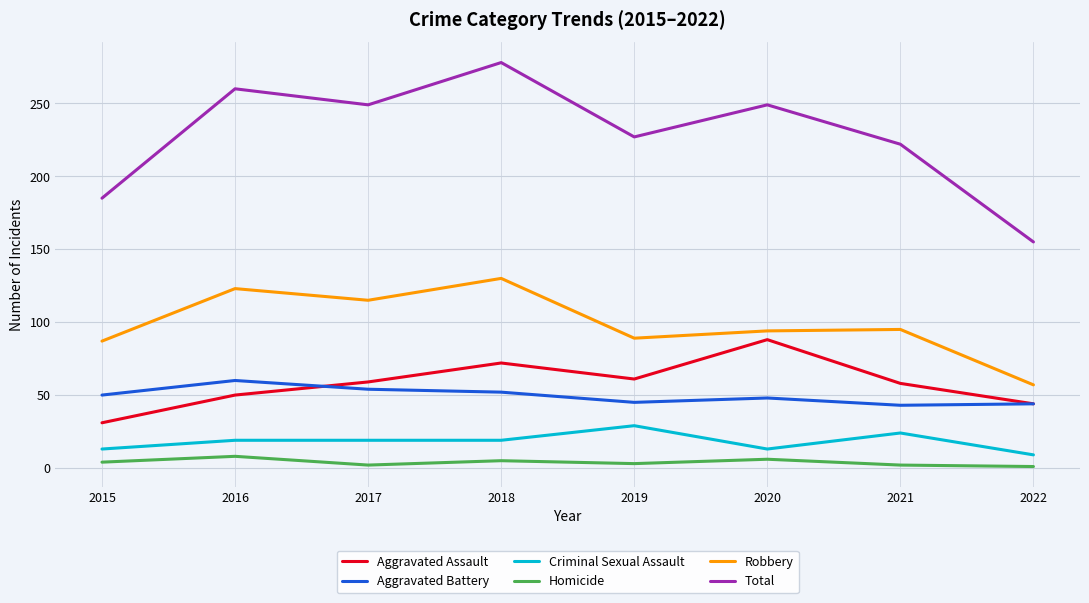

At which category does Aggravated Assault reach its first local valley?

2019